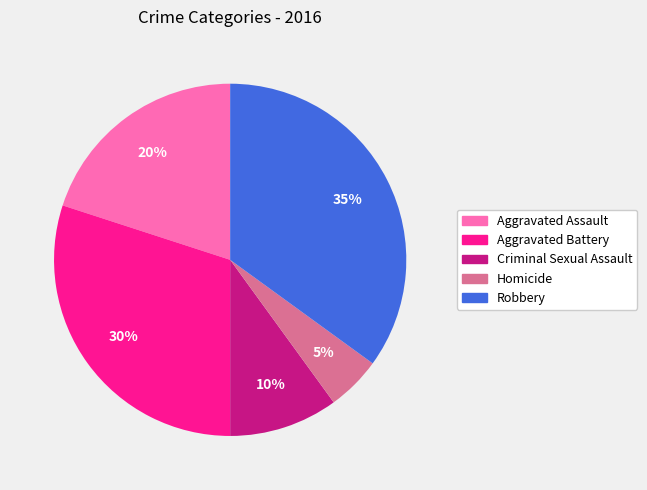

What is the largest slice in the pie chart?

Robbery